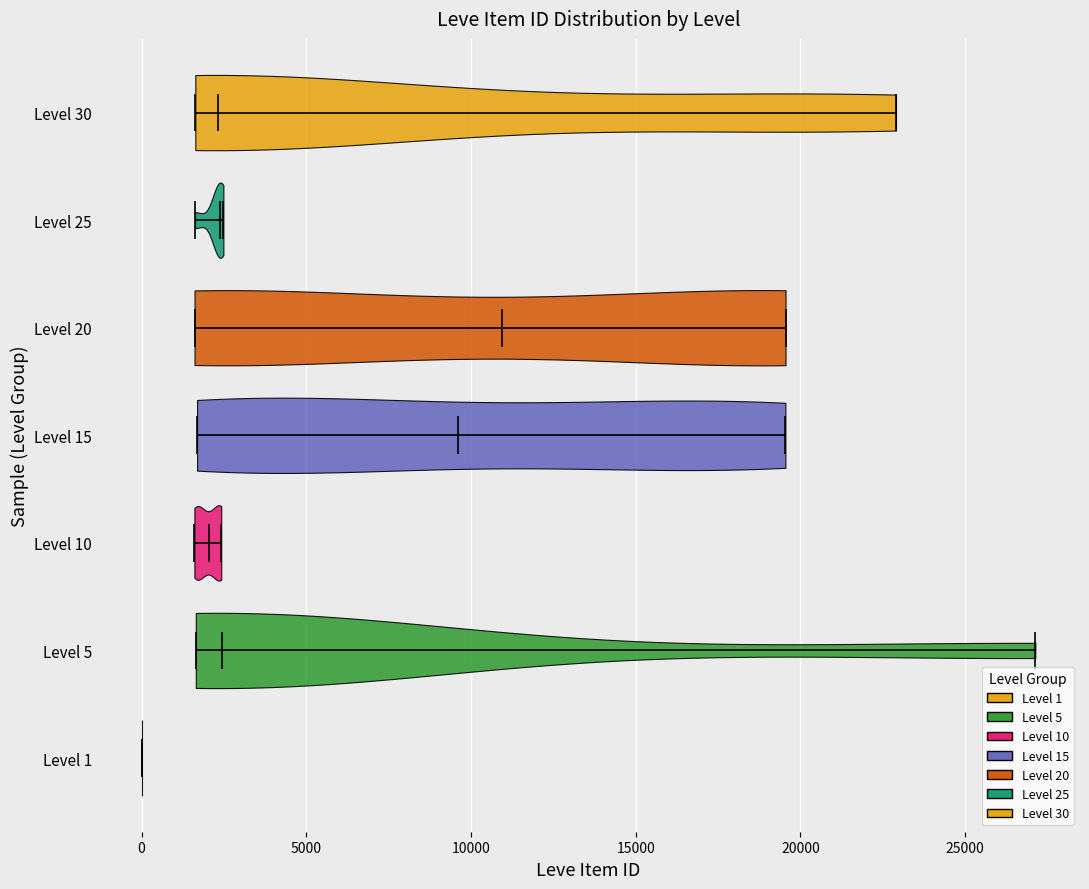

Reading bottom to top, read every violin against the x-axis: where its median line is, and the lowest and highest points it reaches. The values are not printed on the chart, so give them approximately, as read against the axis.

Level 1: median line 0, lowest point 0, highest point 0
Level 5: median line 2500, lowest point 1500, highest point 27000
Level 10: median line 2000, lowest point 1500, highest point 2500
Level 15: median line 9500, lowest point 1500, highest point 19500
Level 20: median line 11000, lowest point 1500, highest point 19500
Level 25: median line 2500, lowest point 1500, highest point 2500
Level 30: median line 2500, lowest point 1500, highest point 23000